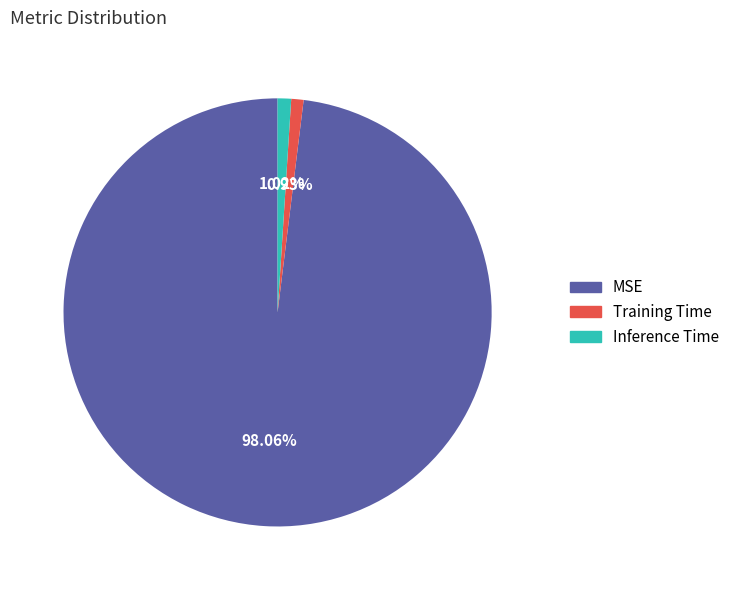

True or false: Training Time accounts for 1% of the total.

True